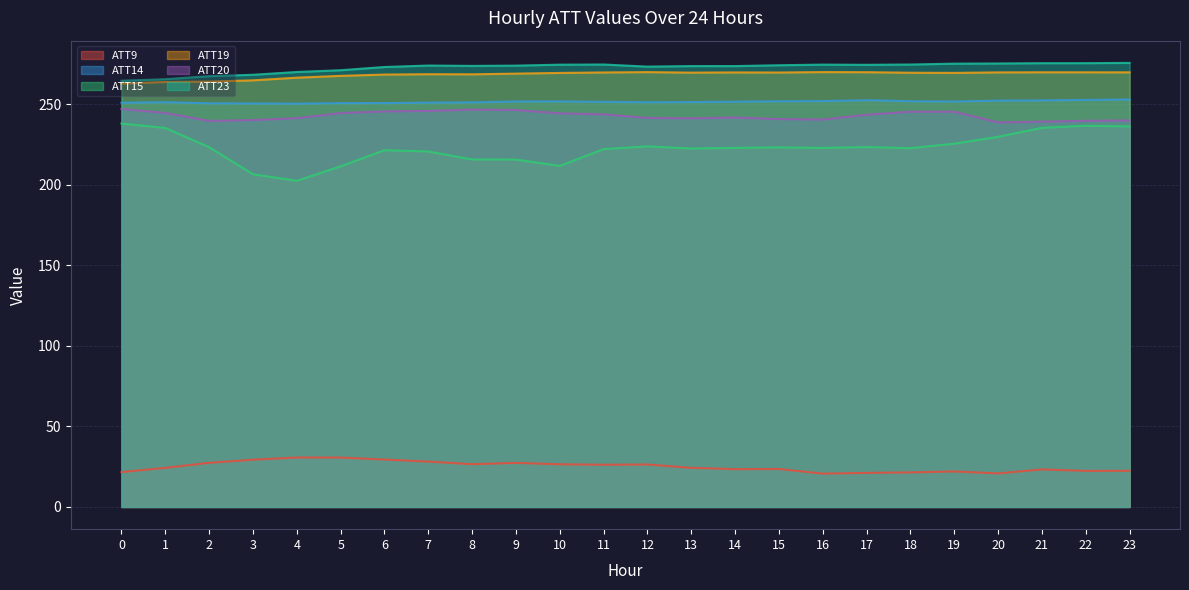

What is the difference between the maximum and minimum values in the ATT20 series?

8.4